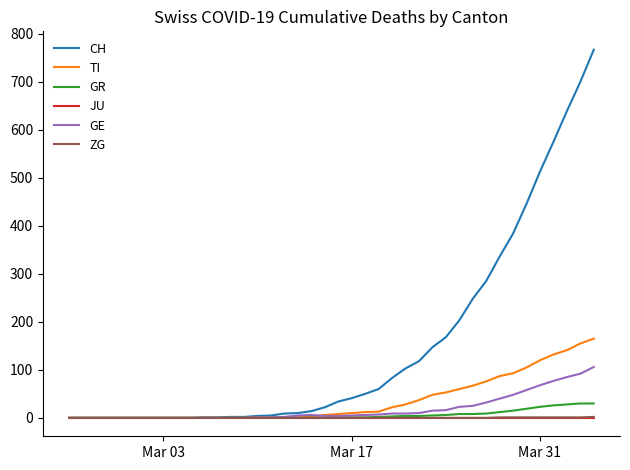

What is the difference between the maximum and minimum values in the ZG series?

2